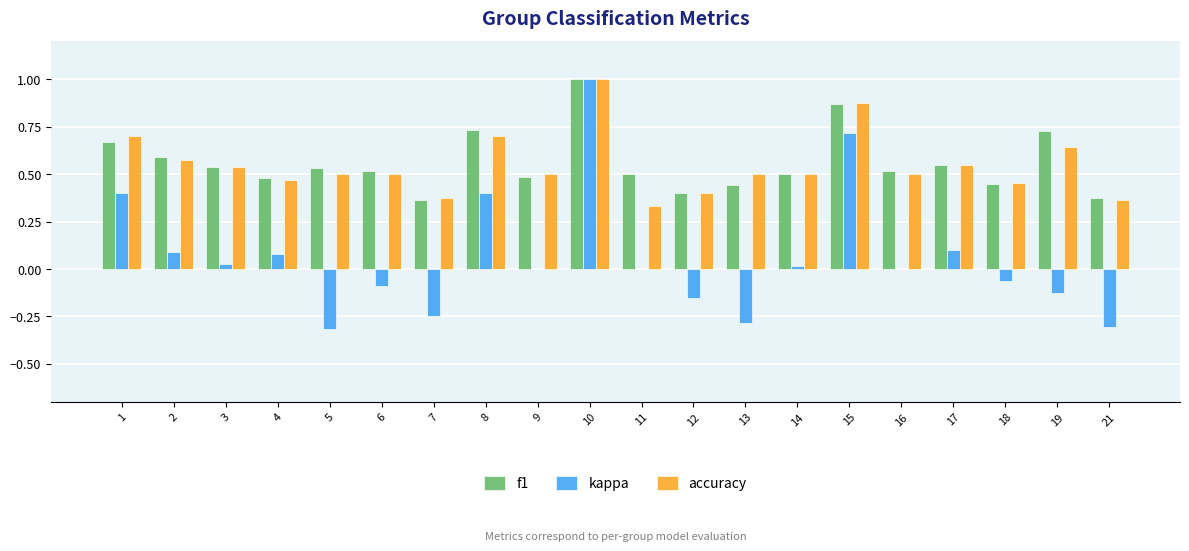

Is the value of f1 at 7 greater than the value of accuracy at 15?

No